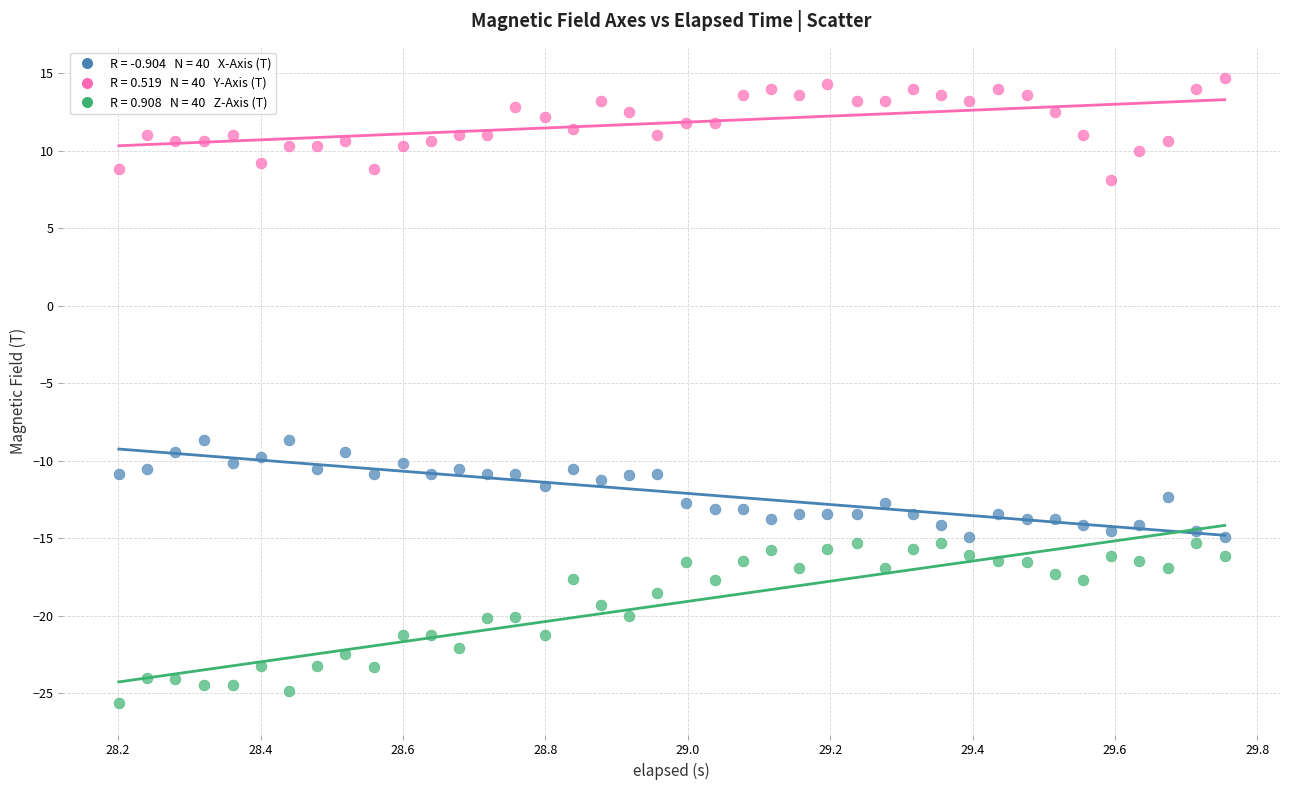

Across all data points, what is the range of X values (max minus min)?

1.6